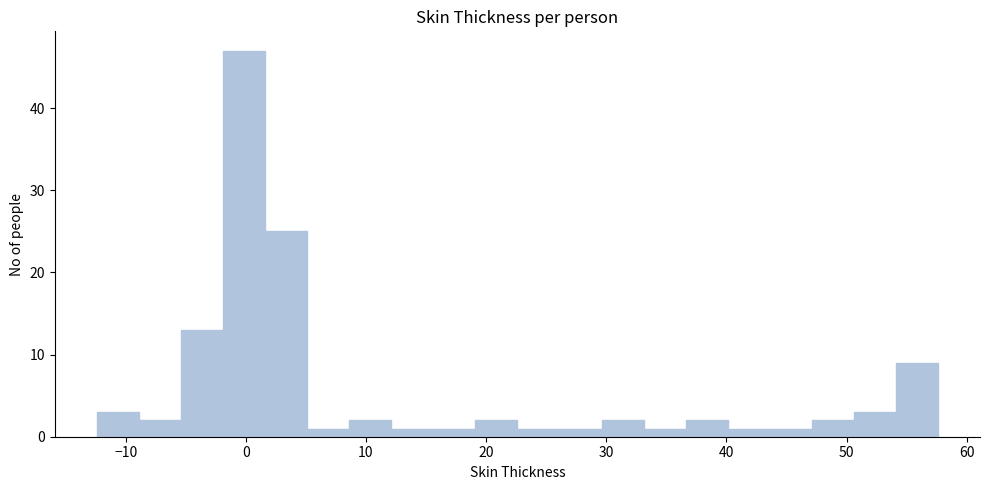

Around what value on the x-axis is the tallest bar? Give the approximate position of its centre, as read against the axis.

0